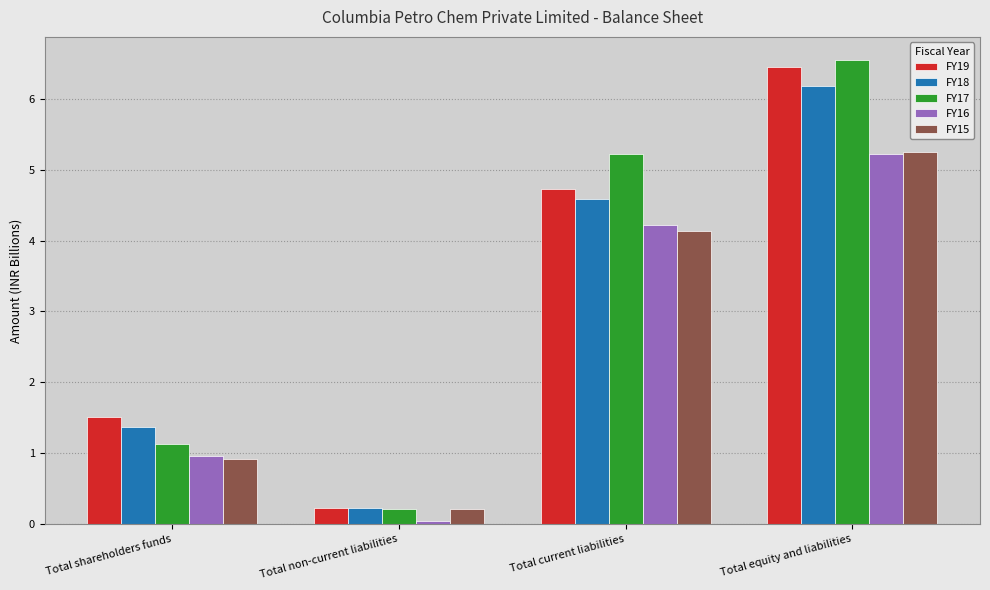

What is the difference between the highest and lowest values at Total shareholders funds?

0.6